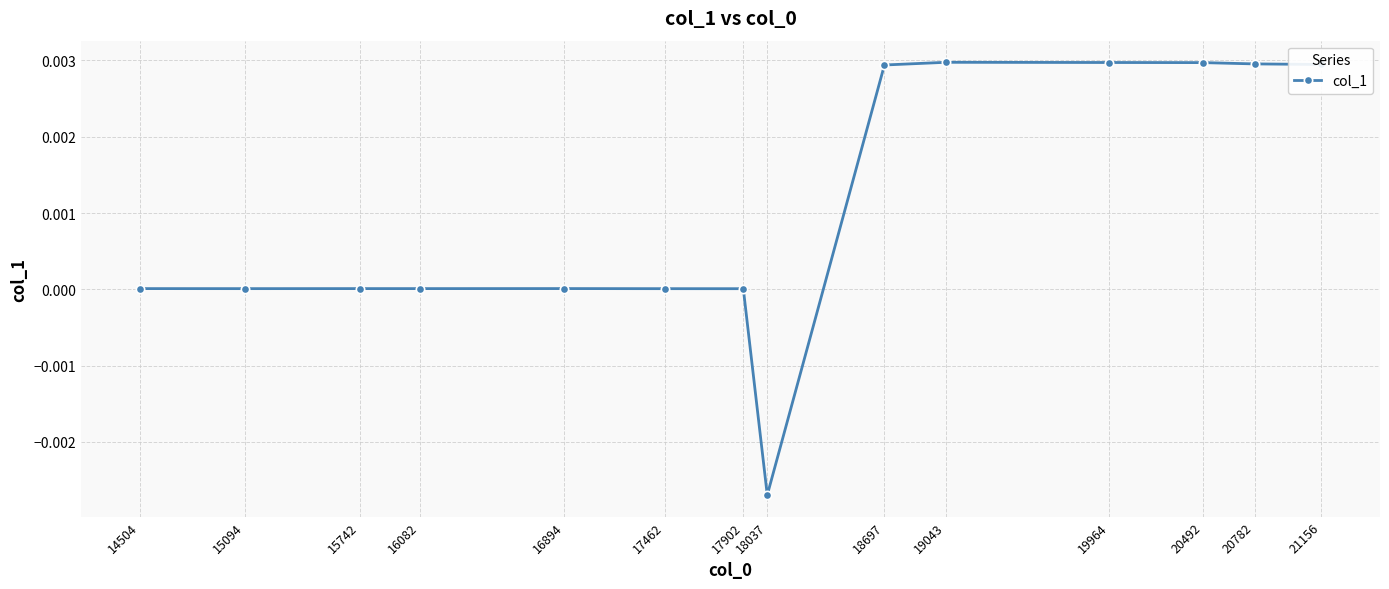

True or false: the data has more than 0 interior local peaks.

True